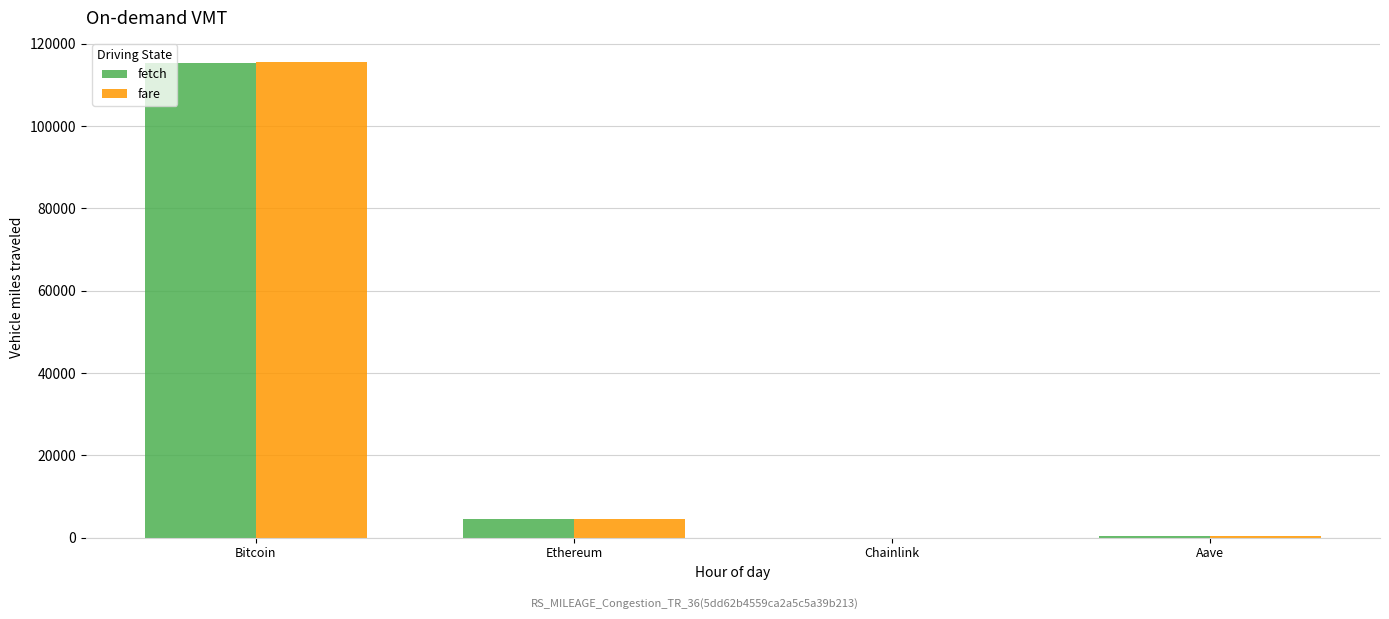

Are the bars grouped side by side (vs. stacked)?

Yes